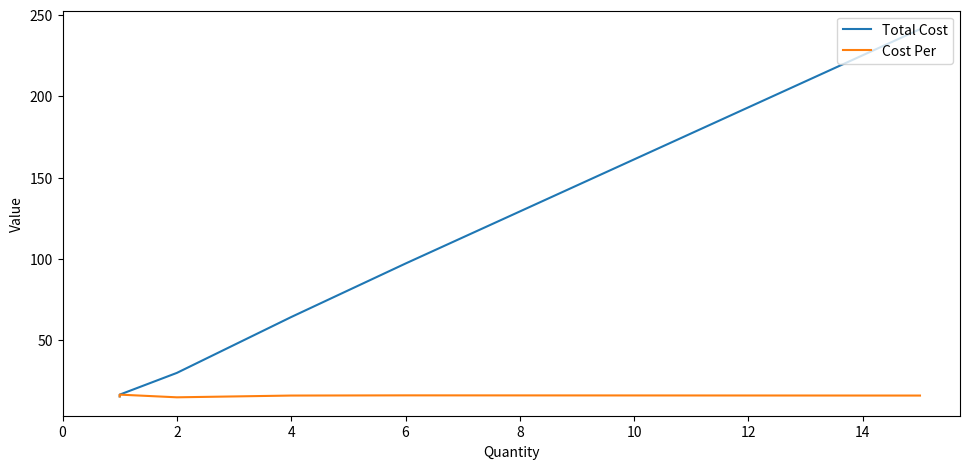

The value of Cost Per at 2 is 15.0. True or false?

True